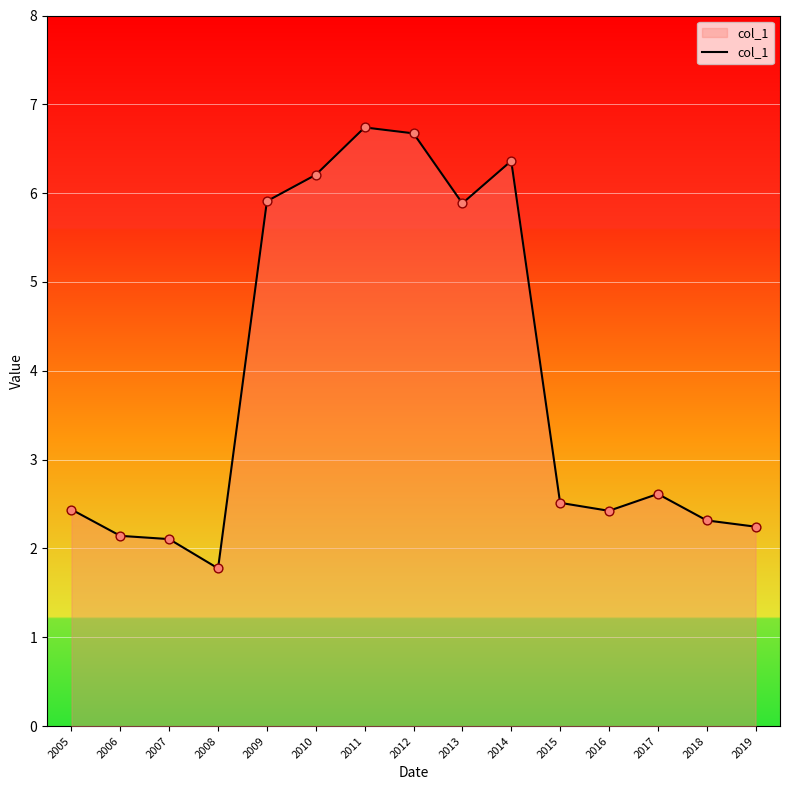

What is the change in value from 2010 to 2012?

+0.5